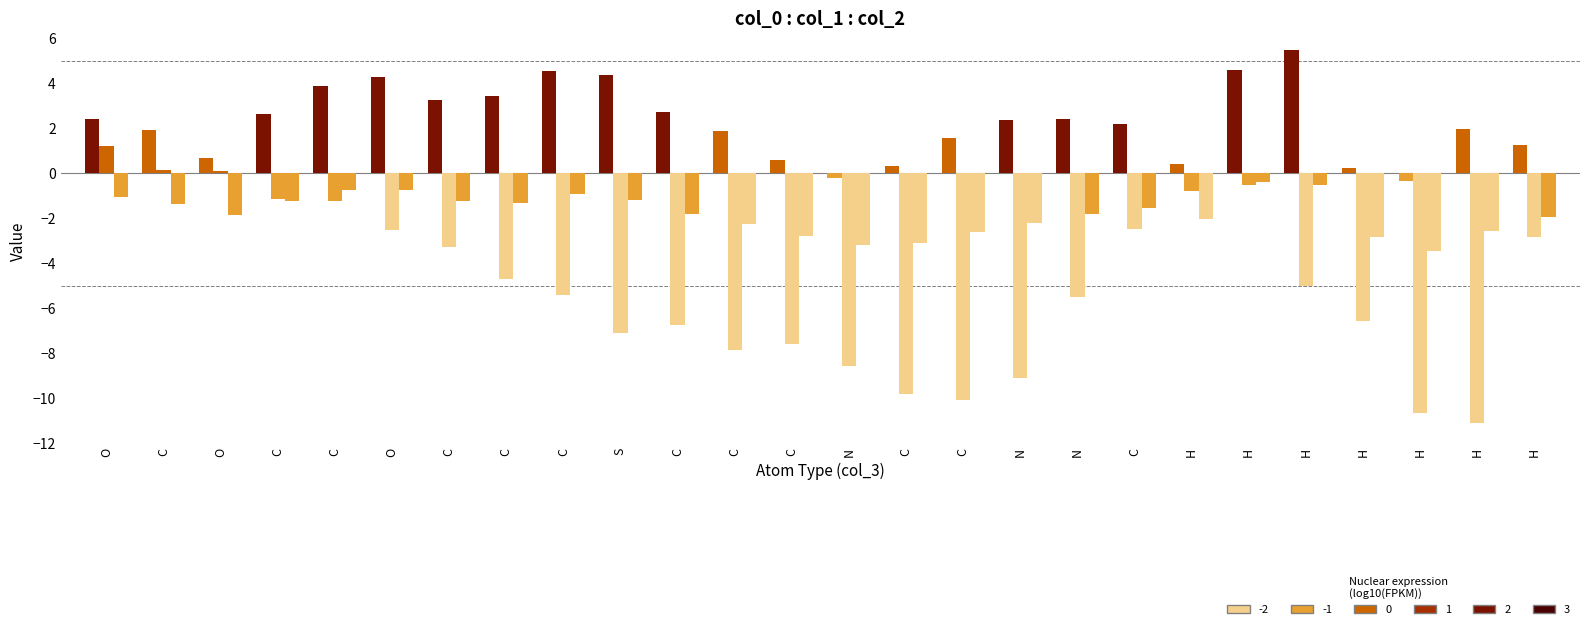

True or false: col_0 has a value of 2.4 at N.

True